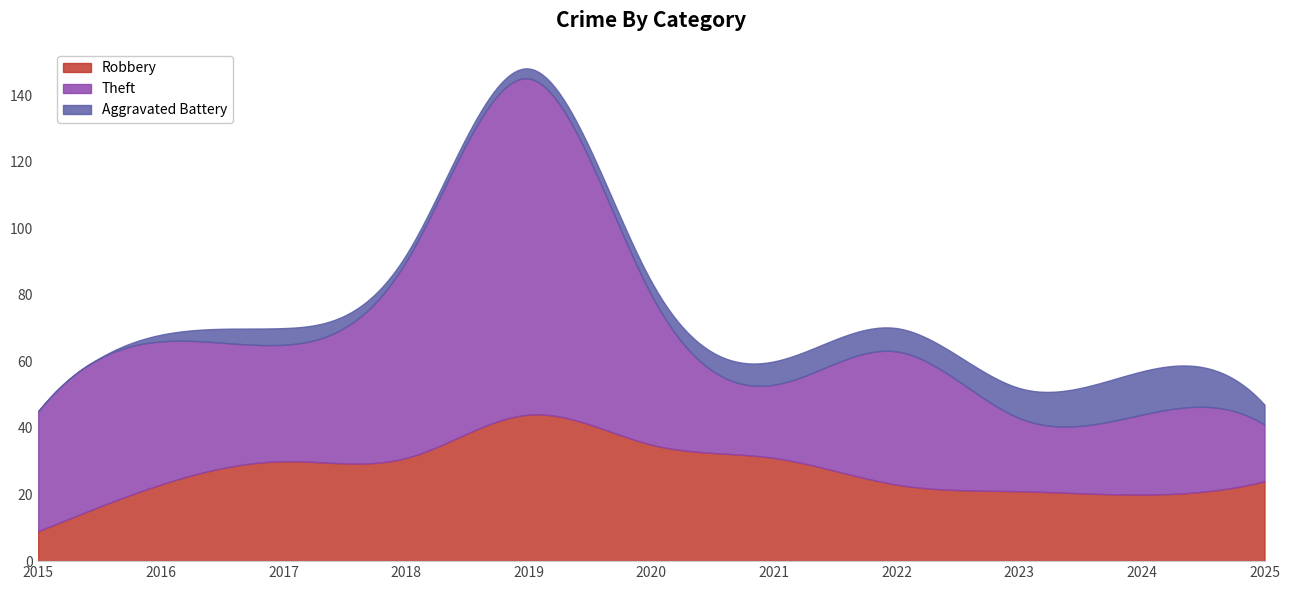

List the series in order of their peak value, lowest first.

Aggravated Battery, Robbery, Theft